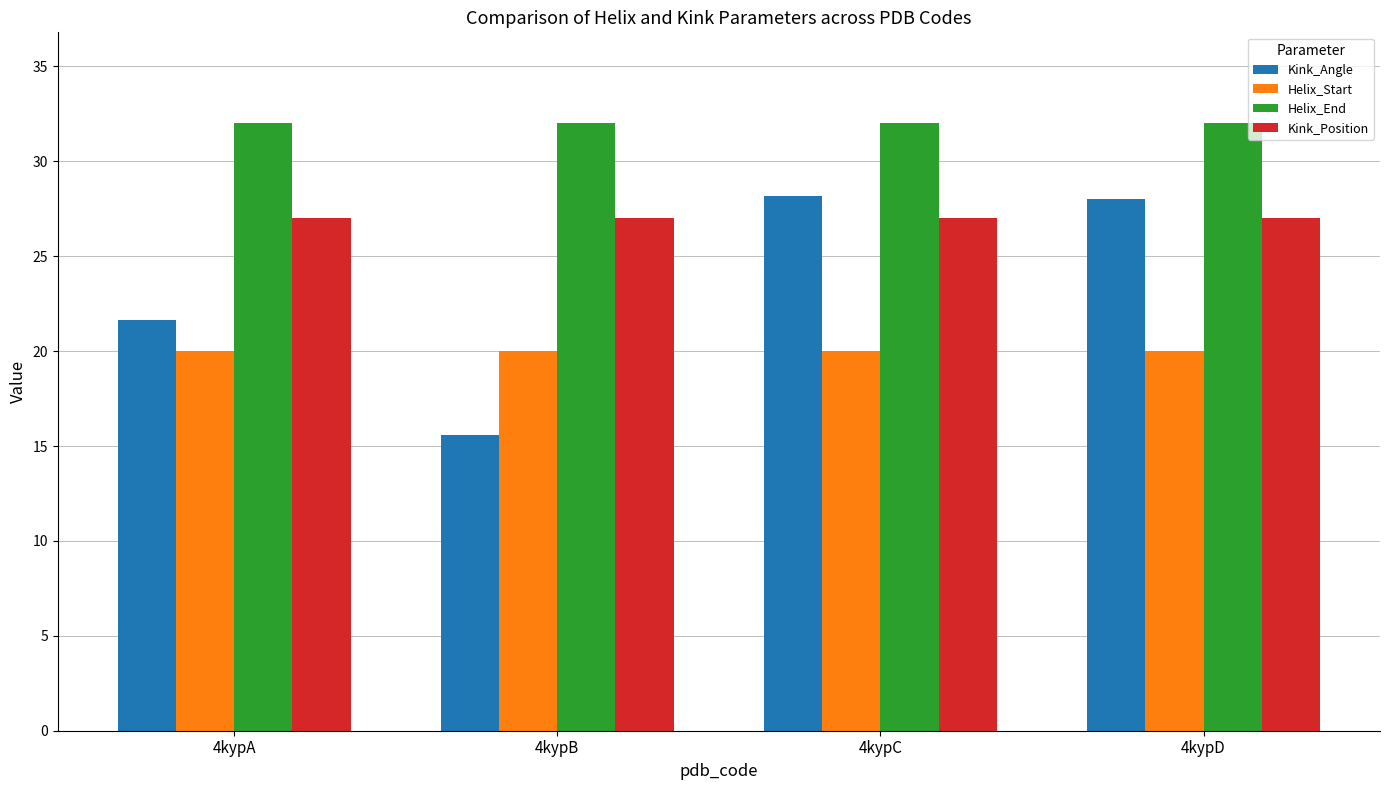

What is the approximate value of Kink_Angle at 4kypB?

15.6